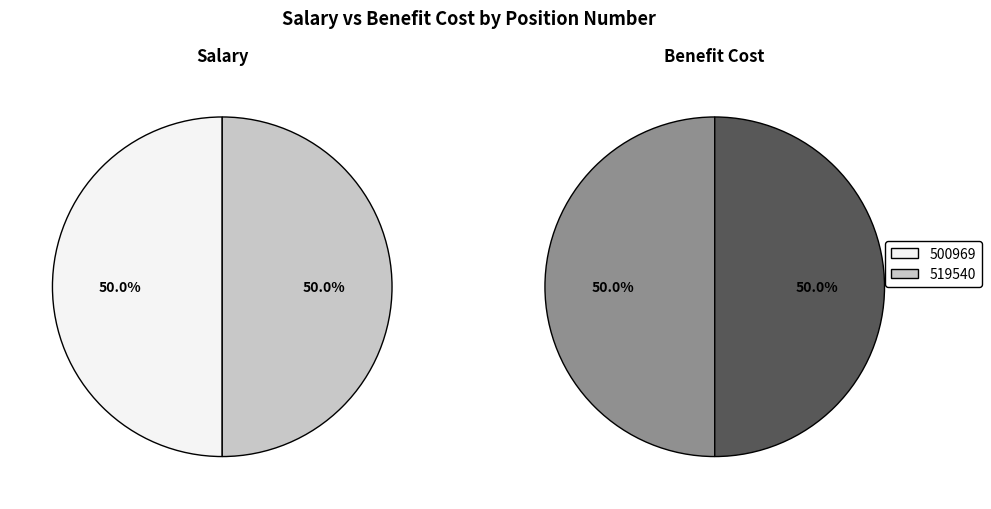

Count the number of slices in the pie.

2